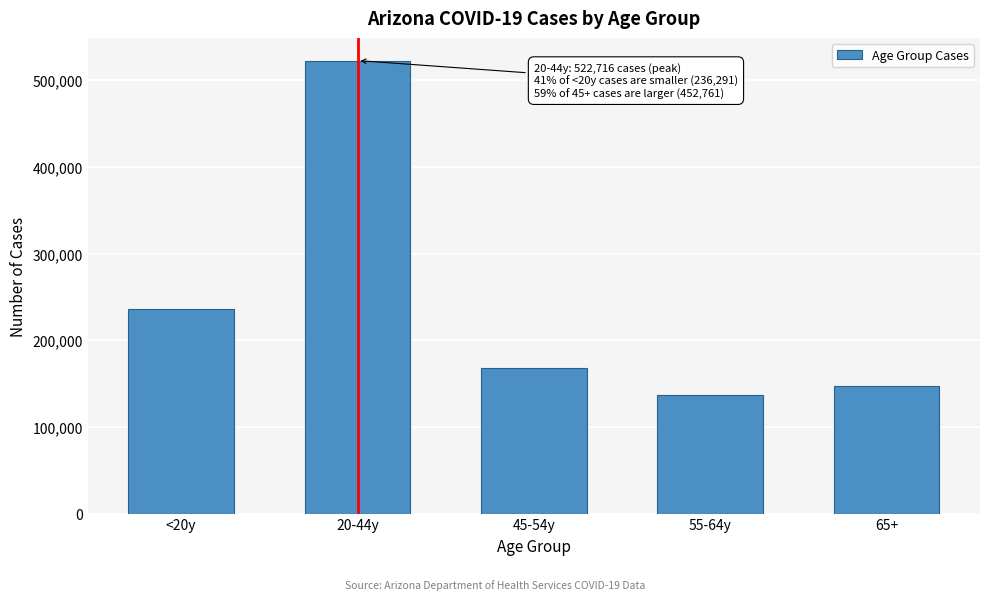

Reading left to right, what are all the values shown in this chart?

<20y=236291	20-44y=522716	45-54y=168356	55-64y=136751	65+=147654